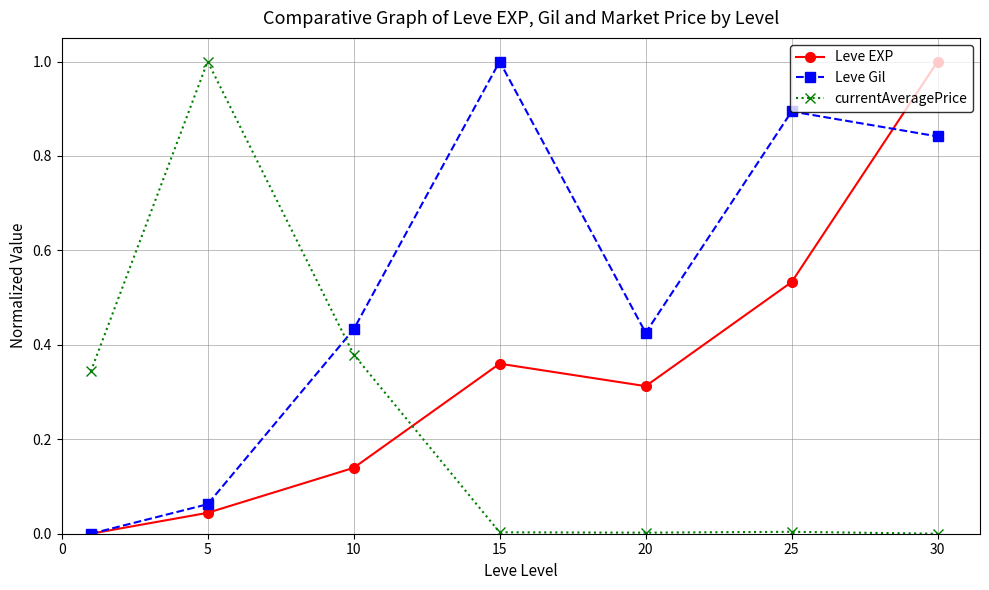

What is the maximum value for currentAveragePrice?

1.0